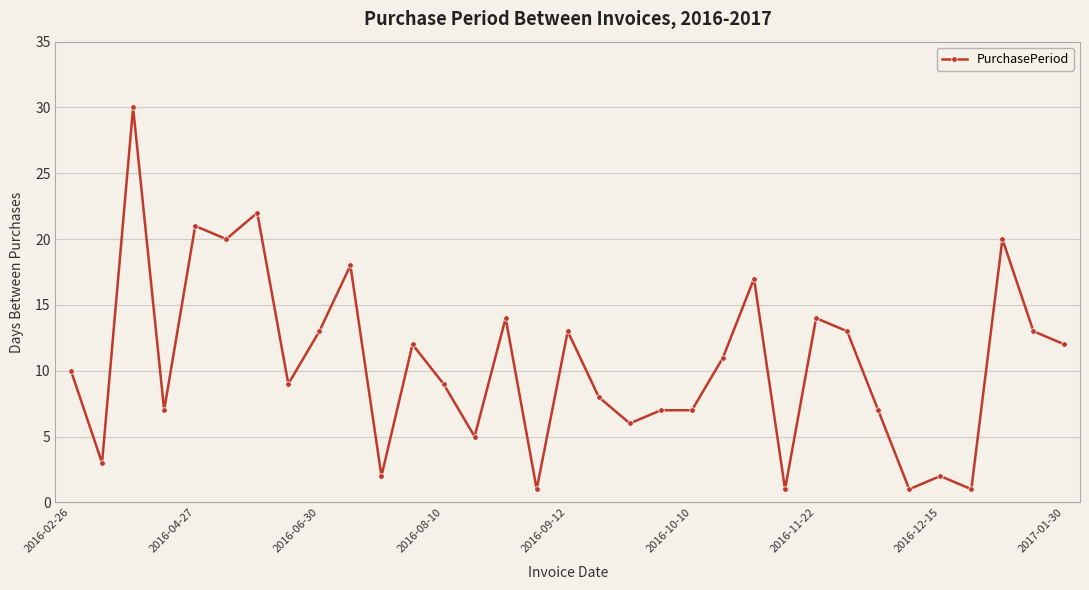

What is the maximum value shown in the chart?

30